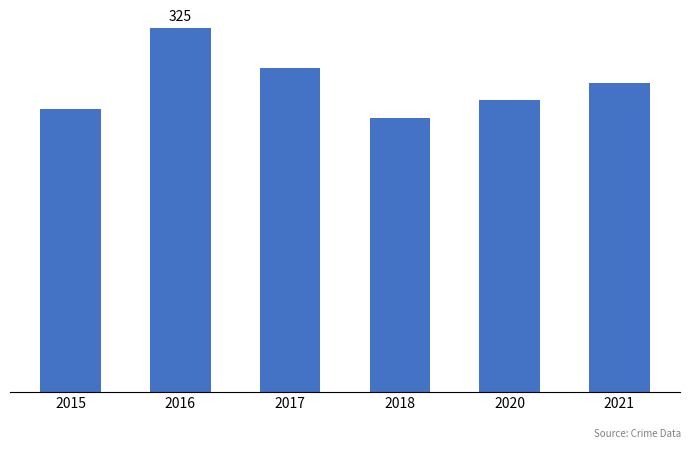

Are the bars horizontal?

No